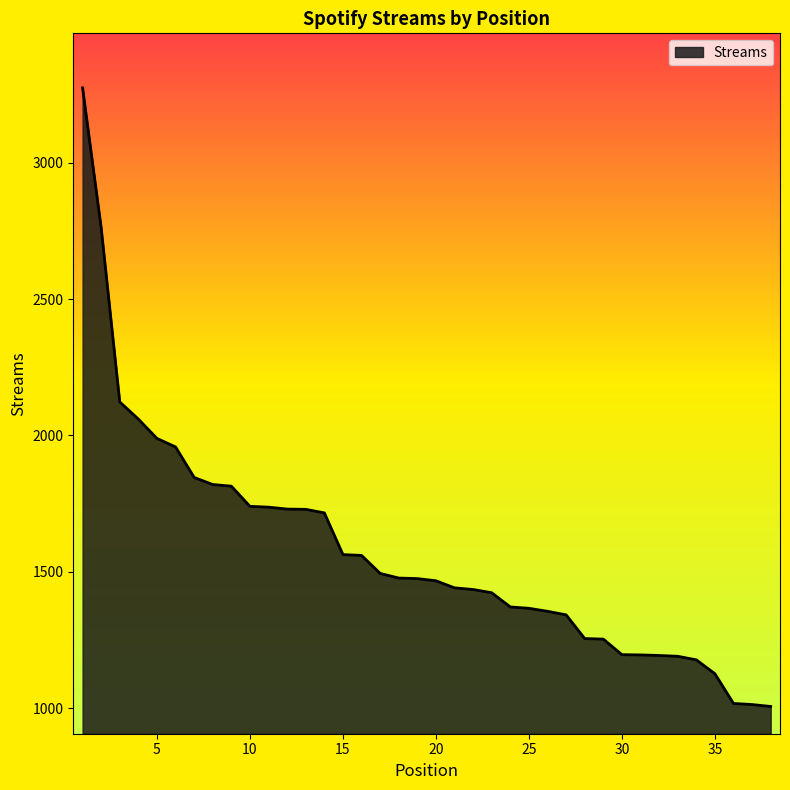

What is the difference between the maximum and minimum values?

2269